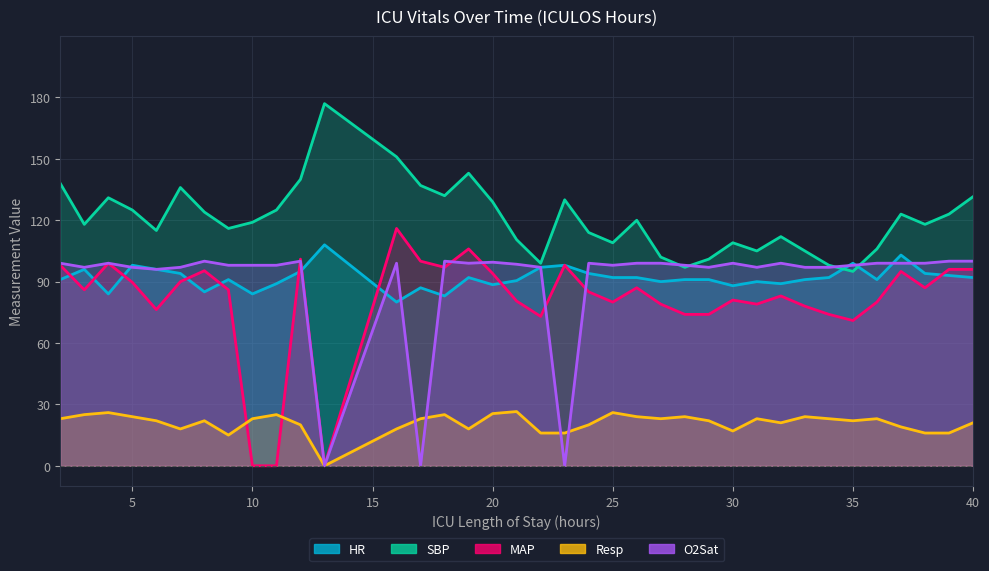

Where does the Resp series first go above 22?

2